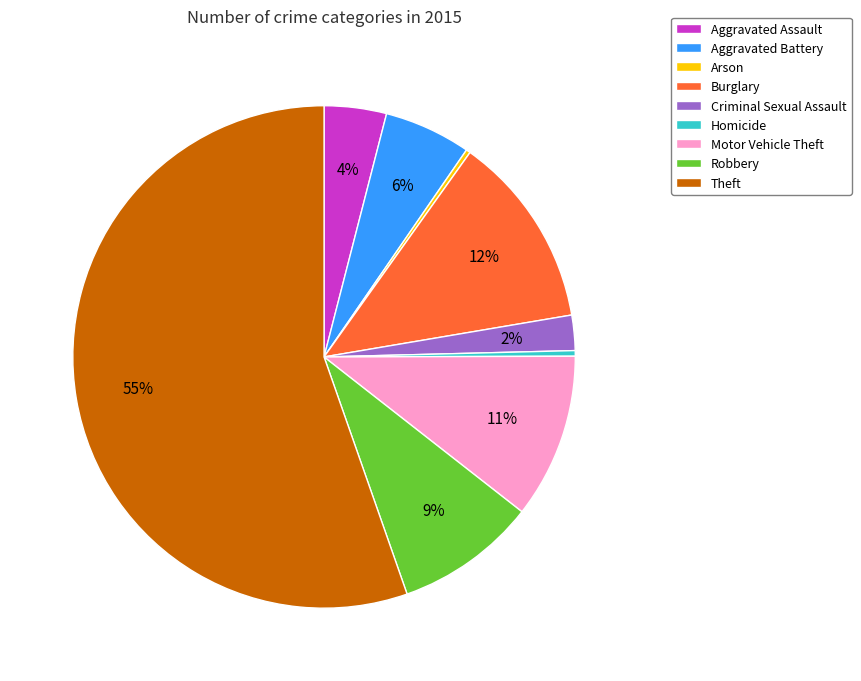

To the nearest percent, what percentage of the pie is Robbery?

9%